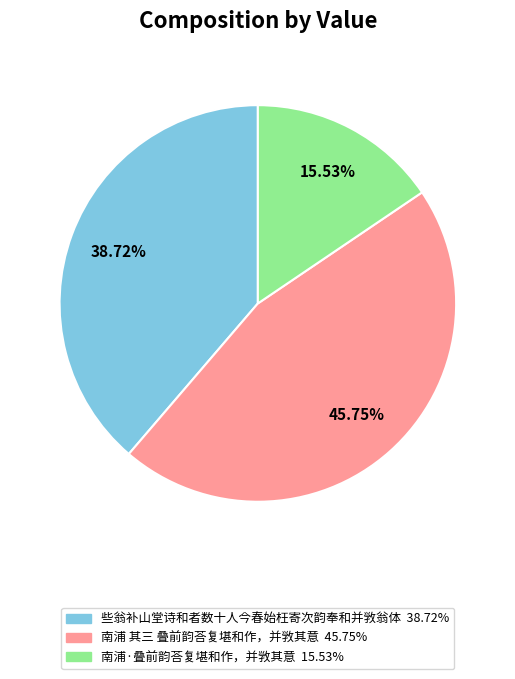

Which category has the biggest portion of the pie?

南浦 其三 叠前韵荅复堪和作，并敩其意